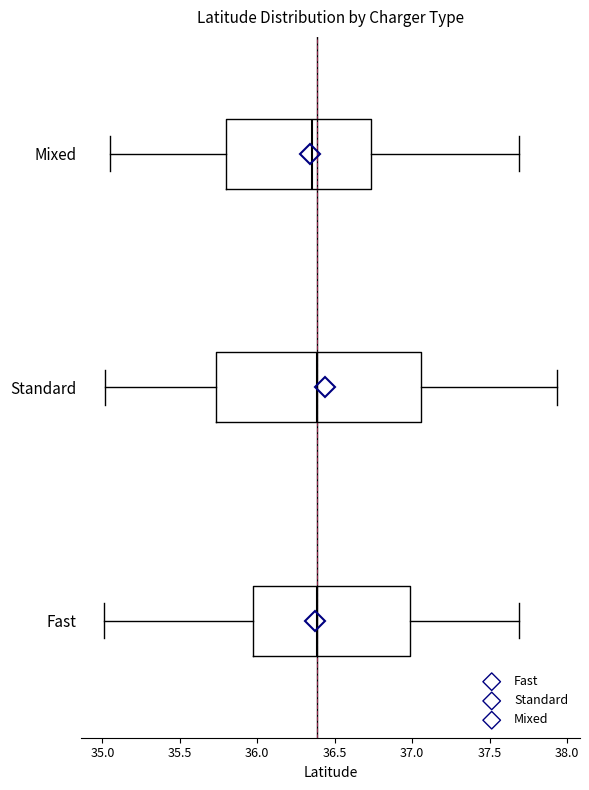

Reading bottom to top, read every box against the x-axis: the position of its median line, the range the box covers, and the ends of its whiskers. The values are not printed on the chart, so give them approximately, as read against the axis.

Fast: median 36.40, box 35.95 to 37.00, whiskers 35.00 to 37.70
Standard: median 36.40, box 35.75 to 37.05, whiskers 35.00 to 37.95
Mixed: median 36.35, box 35.80 to 36.75, whiskers 35.05 to 37.70